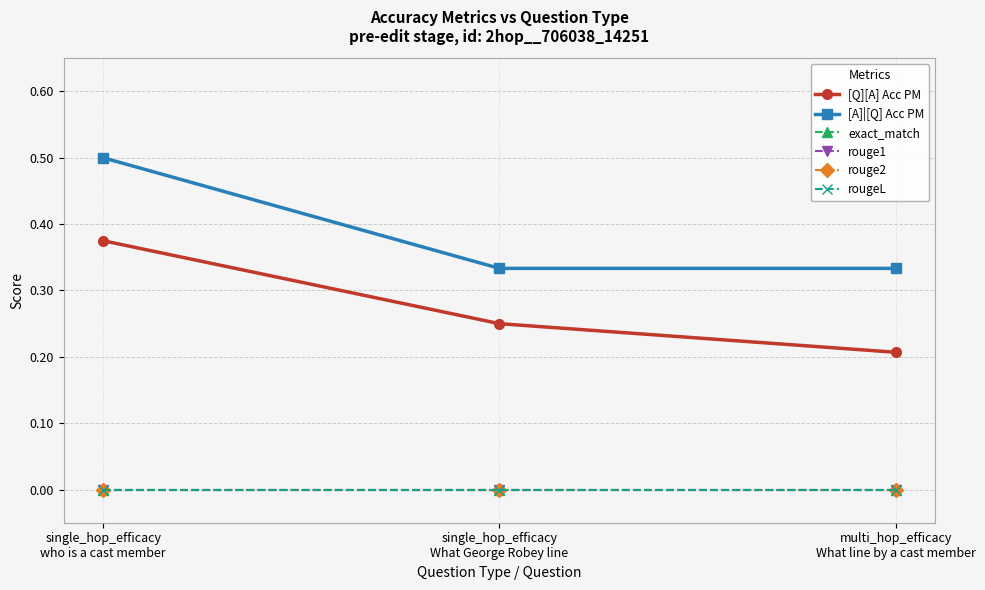

The exact_match series shows 0.0 at single_hop_efficacy
who is a cast member. True or false?

True